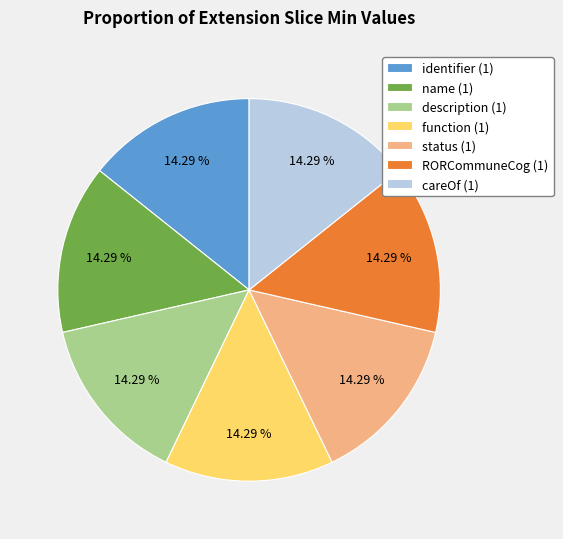

Is there a majority slice in this chart?

No